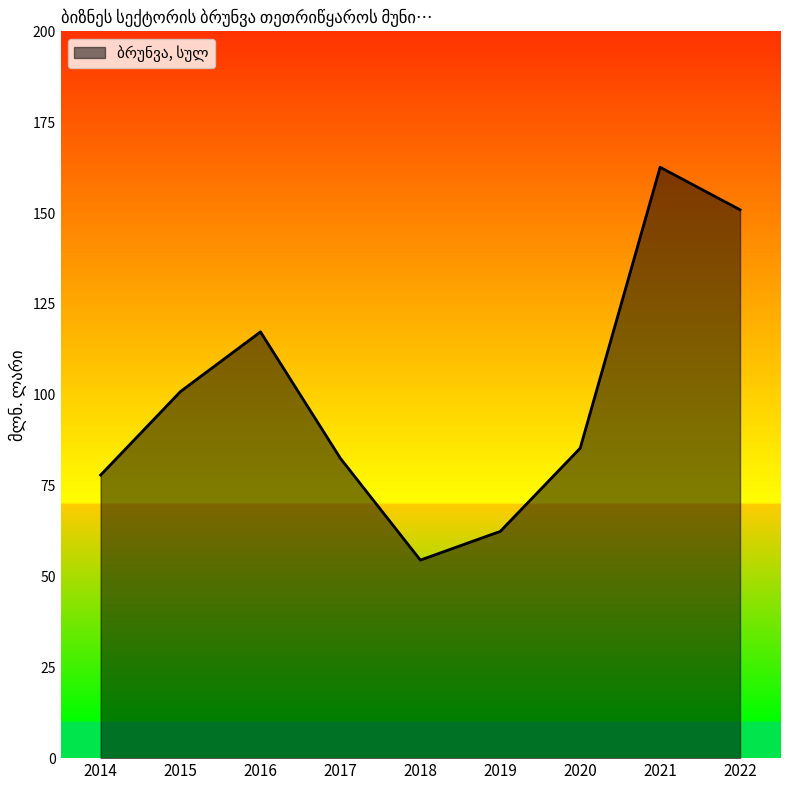

What value does the data have at 2015?

100.9